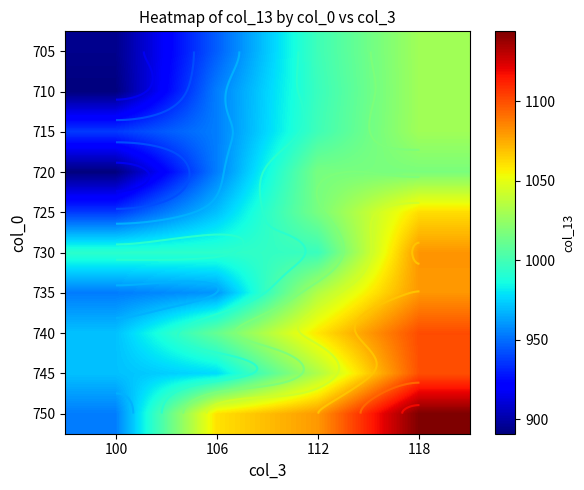

What is the minimum value shown in the chart?

890.9